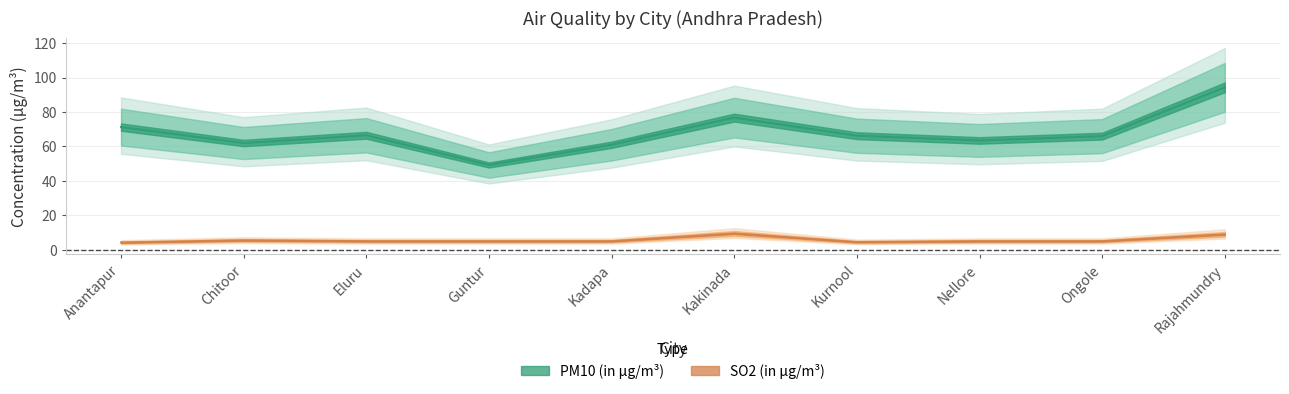

Reading right to left, list all the values displayed in this chart.

PM10 (in μg/m³): Rajahmundry=94.3	Ongole=66.0	Nellore=63.5	Kurnool=66.2	Kakinada=76.8	Kadapa=61.0	Guntur=49.2	Eluru=66.5	Chitoor=62.0	Anantapur=71.2
SO2 (in μg/m³): Rajahmundry=9.0	Ongole=5.0	Nellore=5.0	Kurnool=4.5	Kakinada=9.5	Kadapa=5.0	Guntur=5.0	Eluru=5.0	Chitoor=5.5	Anantapur=4.2